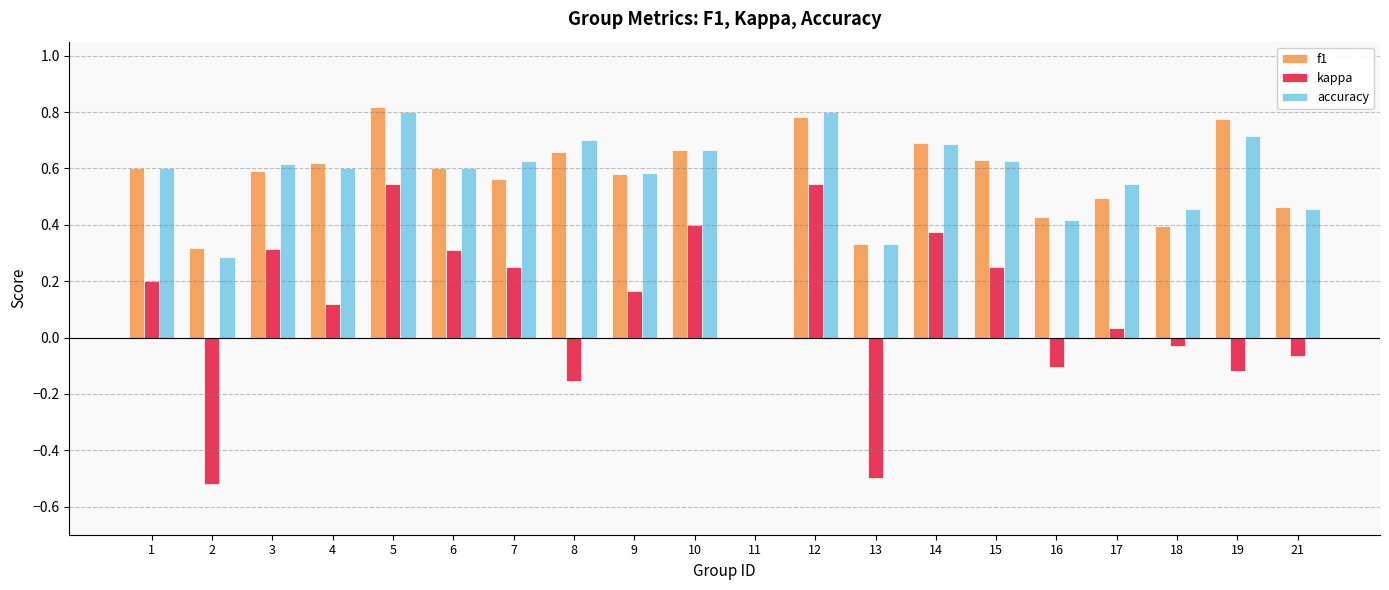

Is the value of f1 at 4 greater than the value of kappa at 9?

Yes